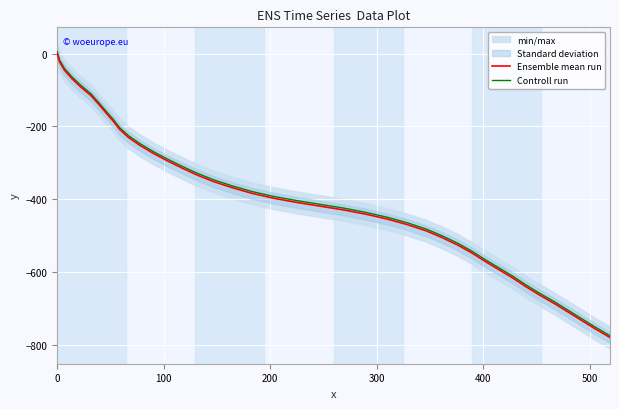

True or false: Controll run and Ensemble mean run intersect in this chart.

False